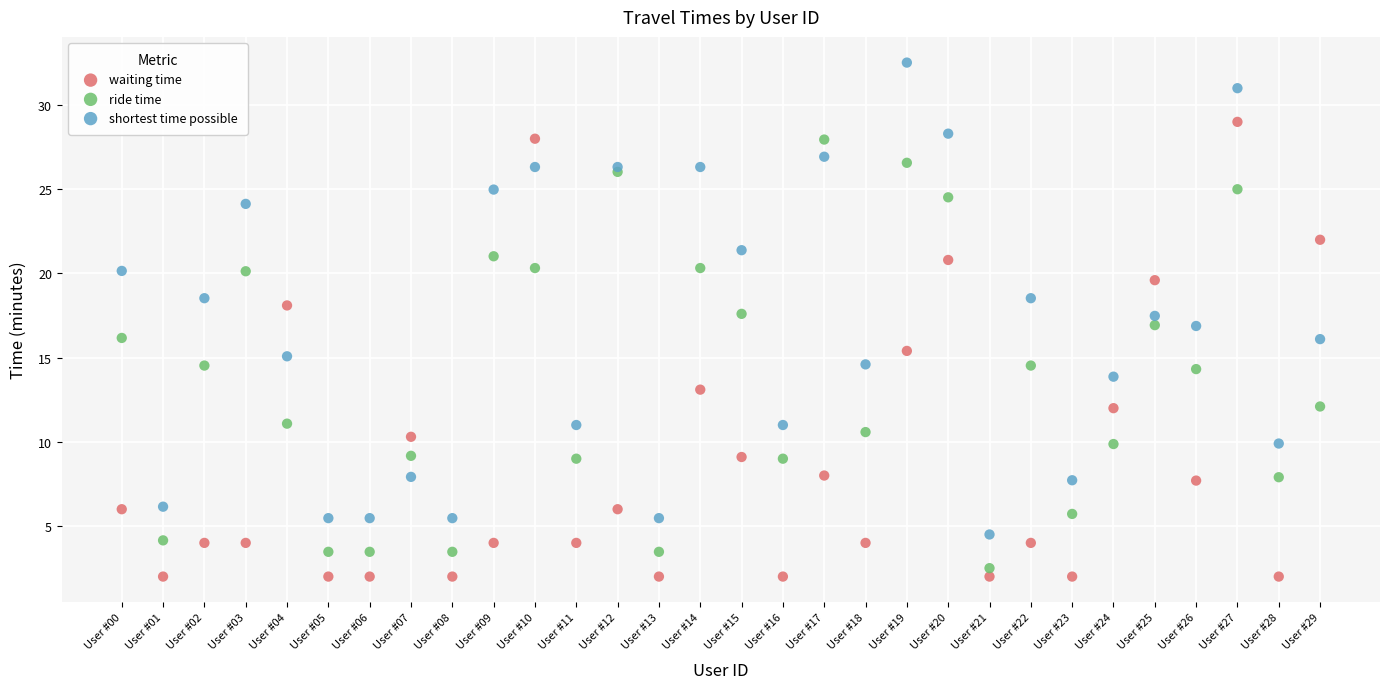

Which series contains the lowest Y value?

waiting time